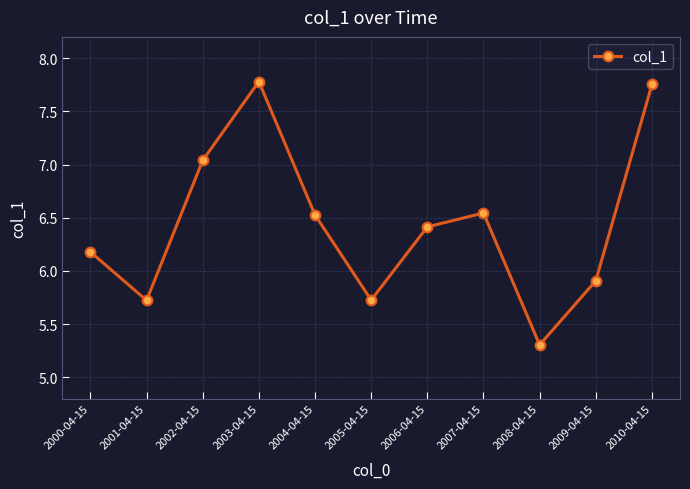

How many interior local peaks (higher than both neighbors) does the data have?

2